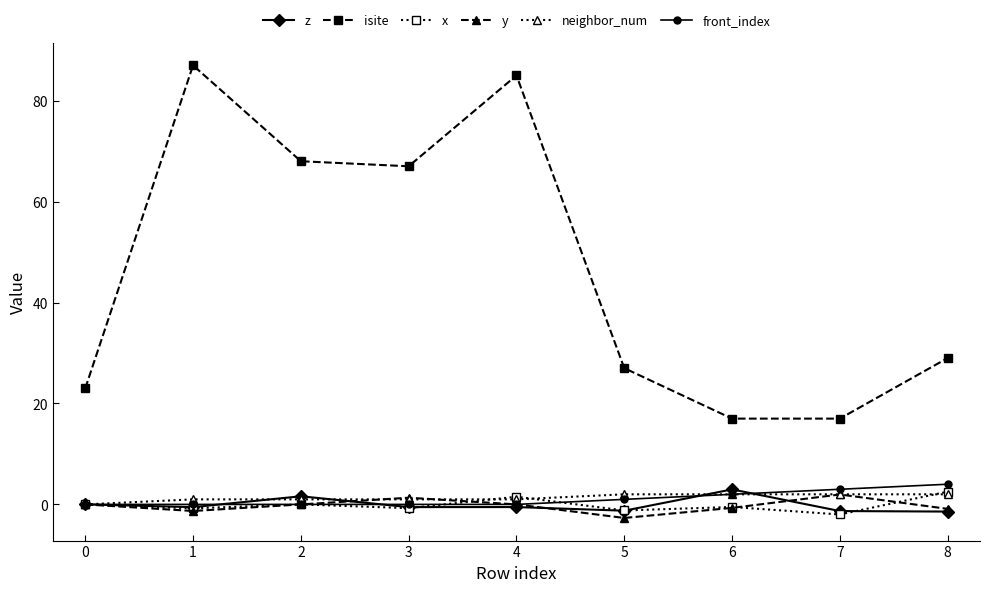

Count the number of data series in this chart.

6